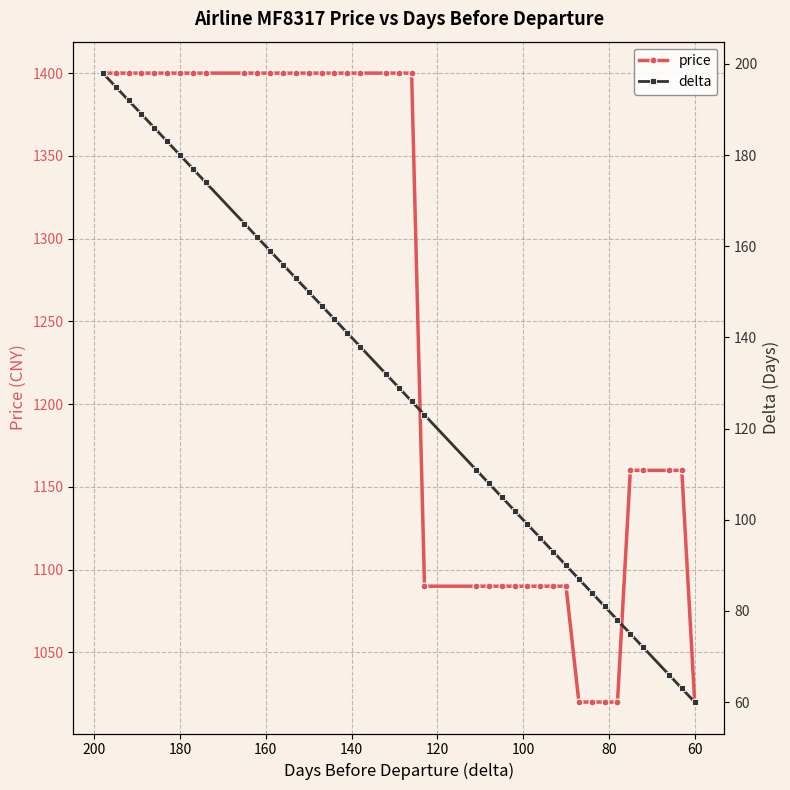

Reading left to right, extract all data points from this chart.

price: 1400	1400	1400	1400	1400	1400	1400	1400	1400	1400	1400	1400	1400	1400	1400	1400	1400	1400	1400	1400	1400	1400	1090	1090	1090	1090	1090	1090	1090	1090	1090	1020	1020	1020	1020	1160	1160	1160	1160	1020
delta: 198	195	192	189	186	183	180	177	174	165	162	159	156	153	150	147	144	141	138	132	129	126	123	111	108	105	102	99	96	93	90	87	84	81	78	75	72	66	63	60